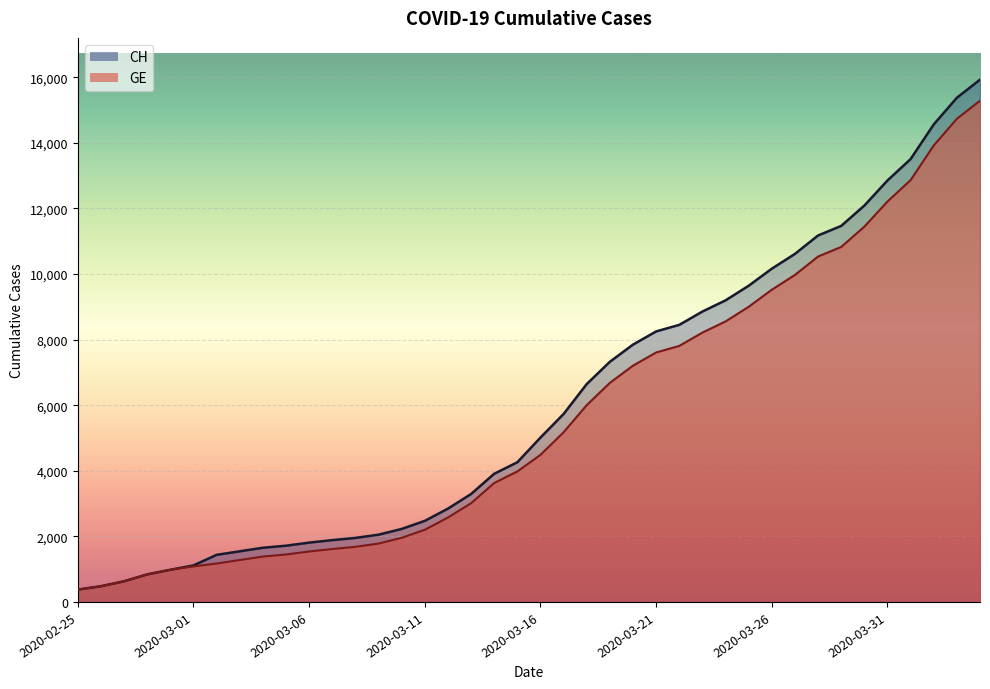

What is the difference between the maximum and minimum values in the GE series?

14909